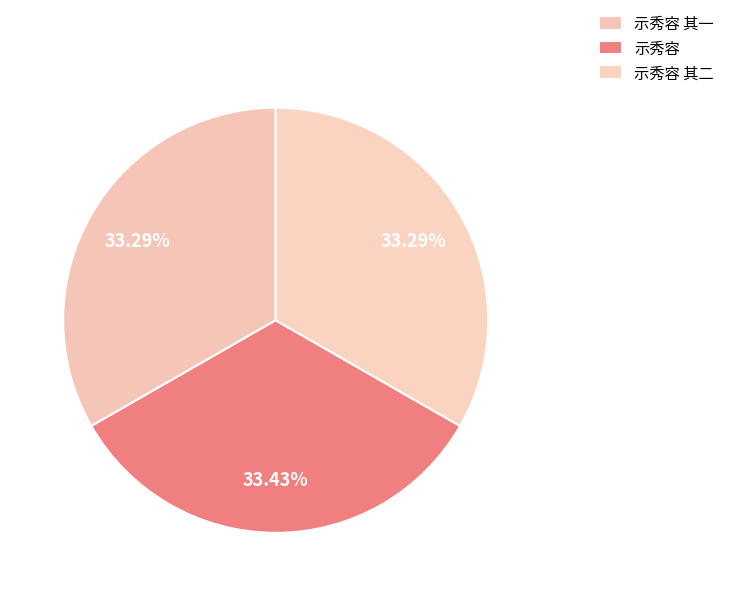

How many slices are in this pie chart?

3